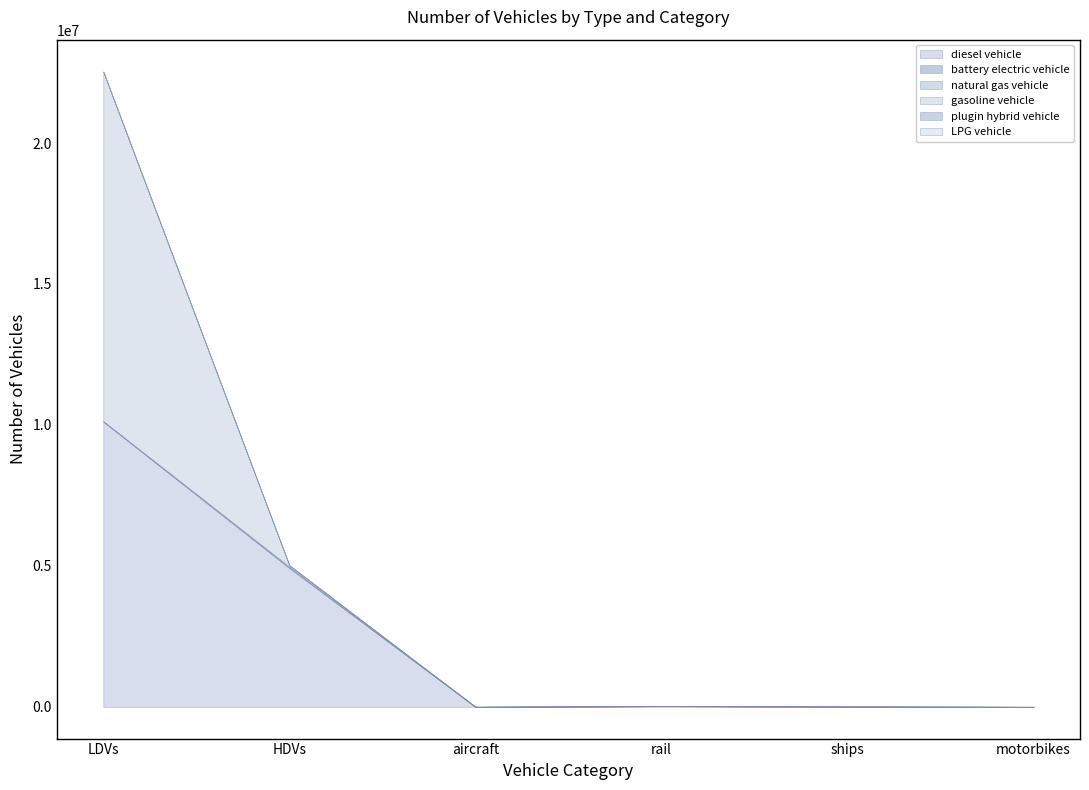

Is the value of LPG vehicle at HDVs greater than the value of diesel vehicle at aircraft?

Yes